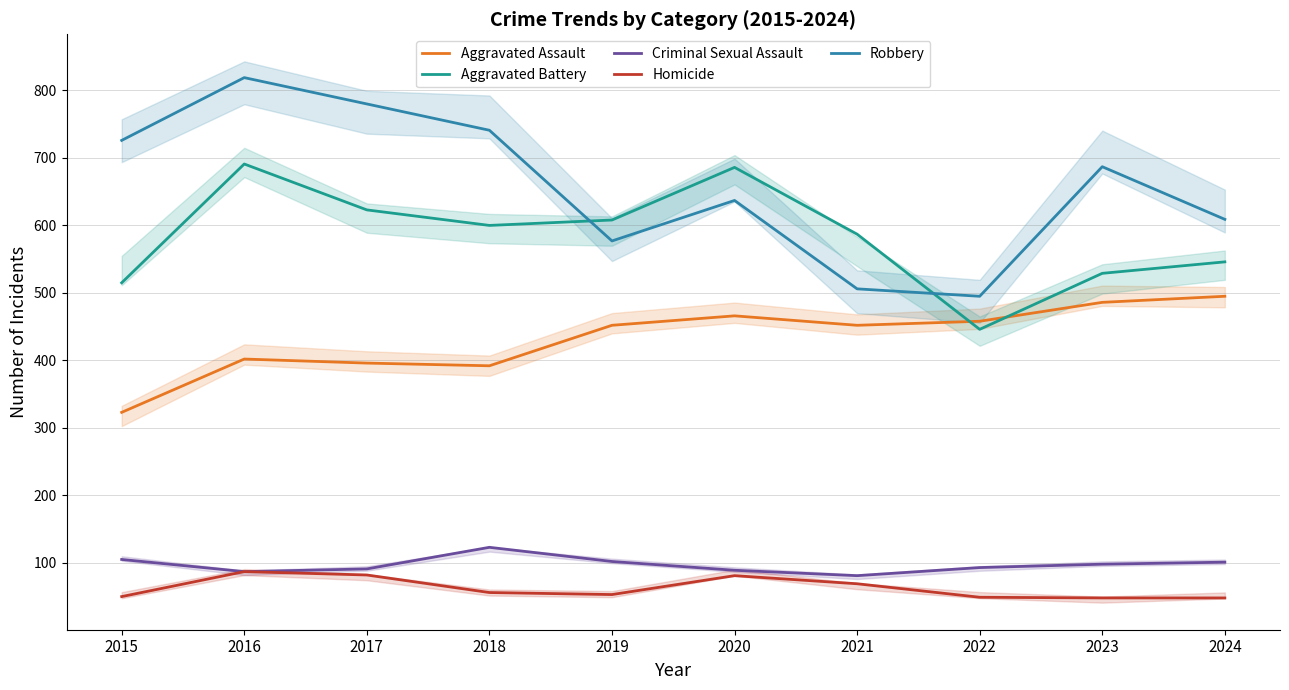

How many values in the Homicide series are below 56?

5